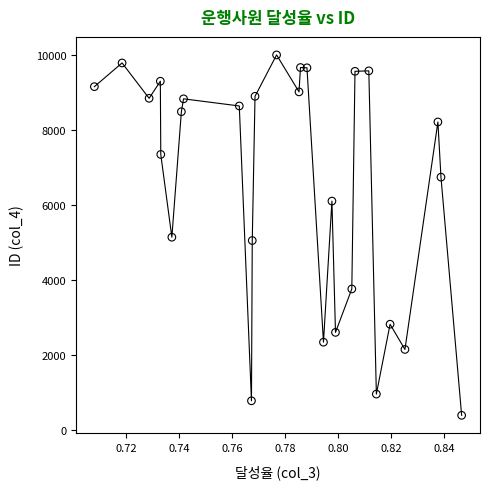

What is the range of Y values (max minus min)?

9594